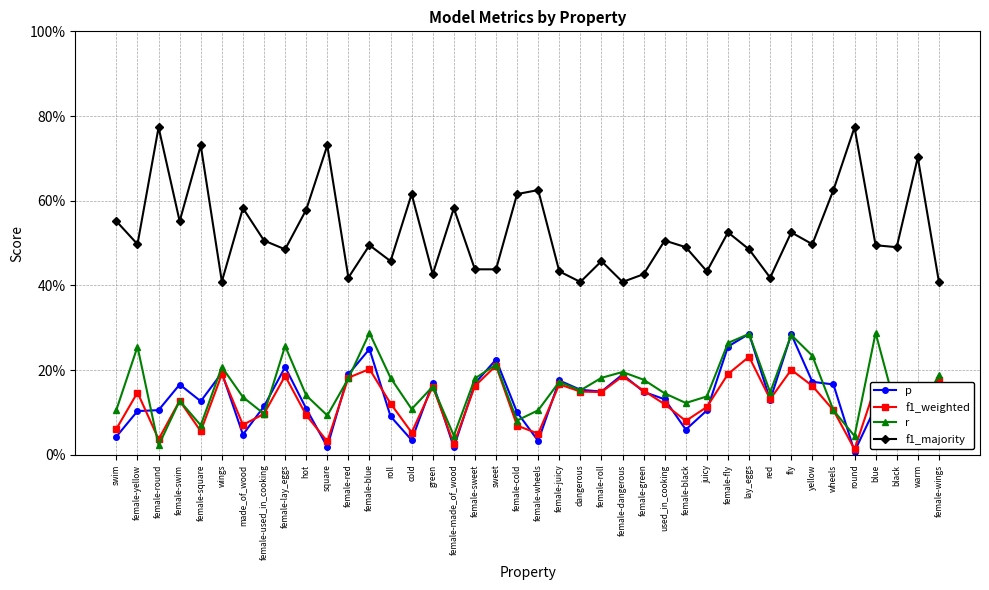

Between which two adjacent categories do p and r first intersect?

female-yellow and female-round